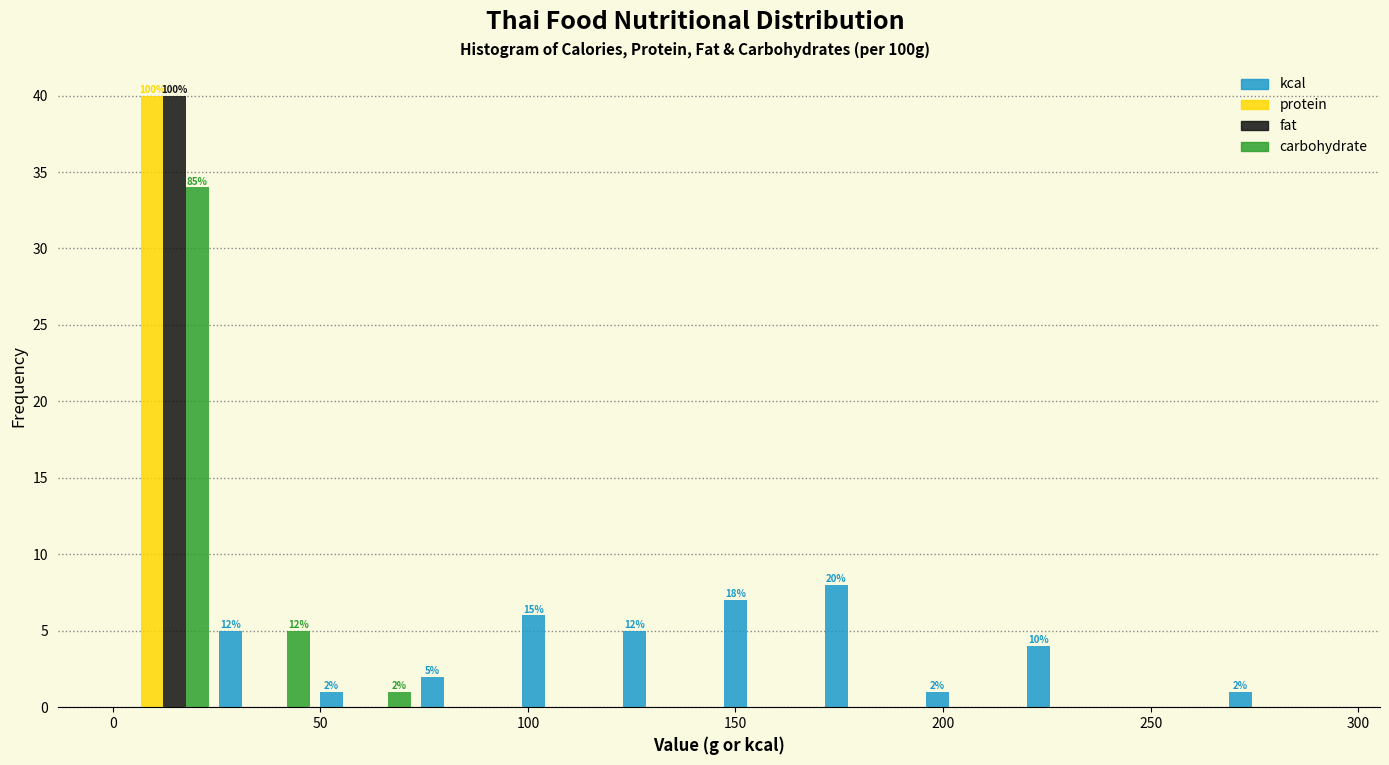

In the fat series, which range on the x-axis has the tallest bar?

0 to 25